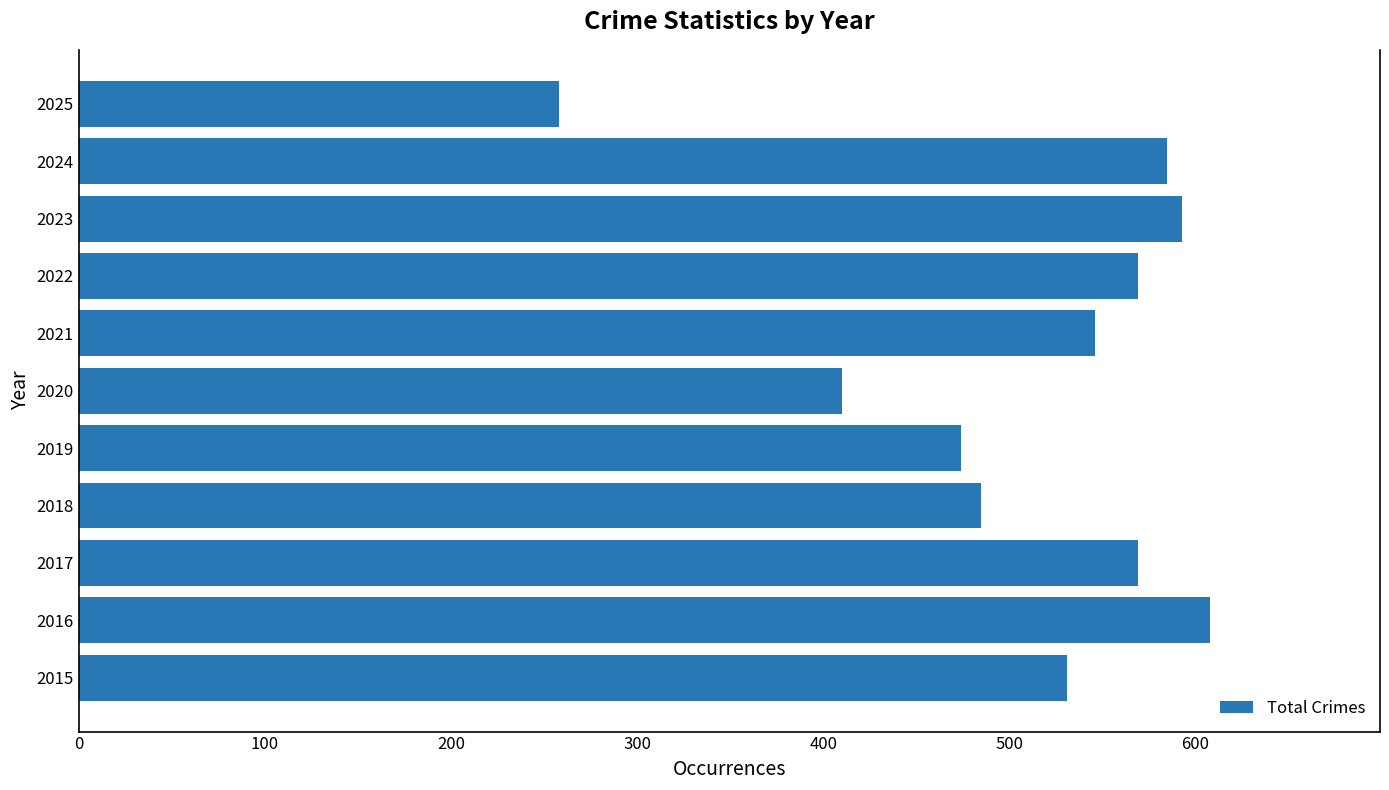

What is the sum of all values?

5628